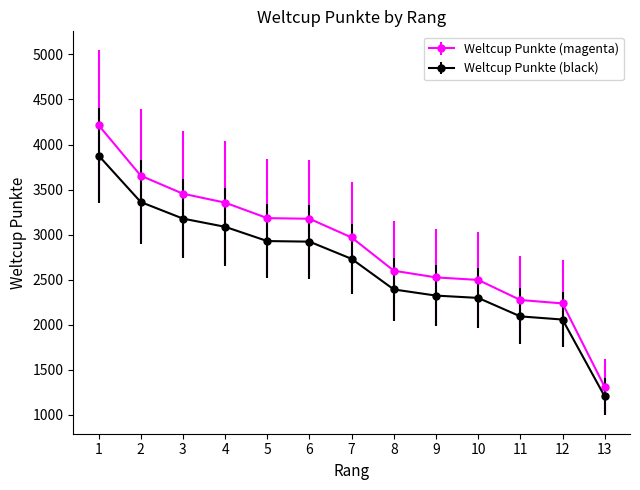

Which series changed the most between 2 and 4?

Weltcup Punkte (magenta)